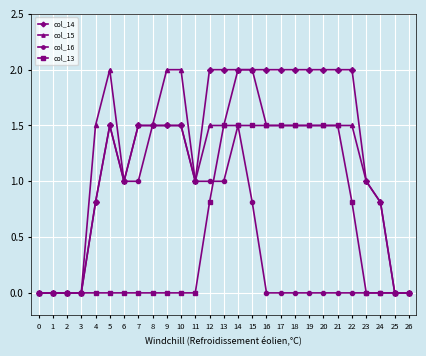

True or false: col_15 has more than 0 interior local peaks.

True